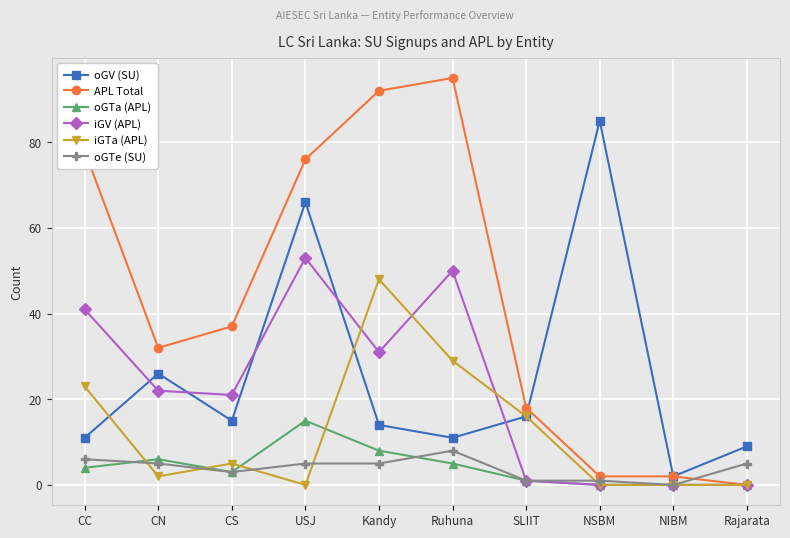

Is the value of oGV (SU) at NIBM greater than the value of oGTa (APL) at Kandy?

No